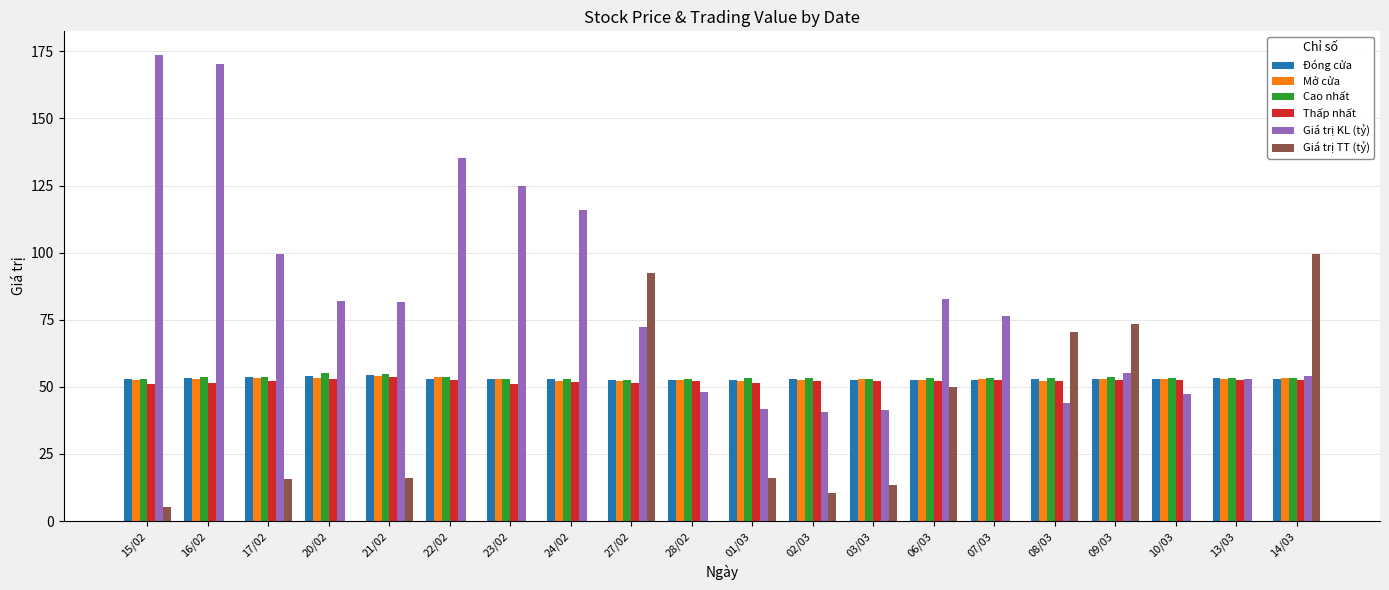

What is the total value across all series at 06/03?

343.4